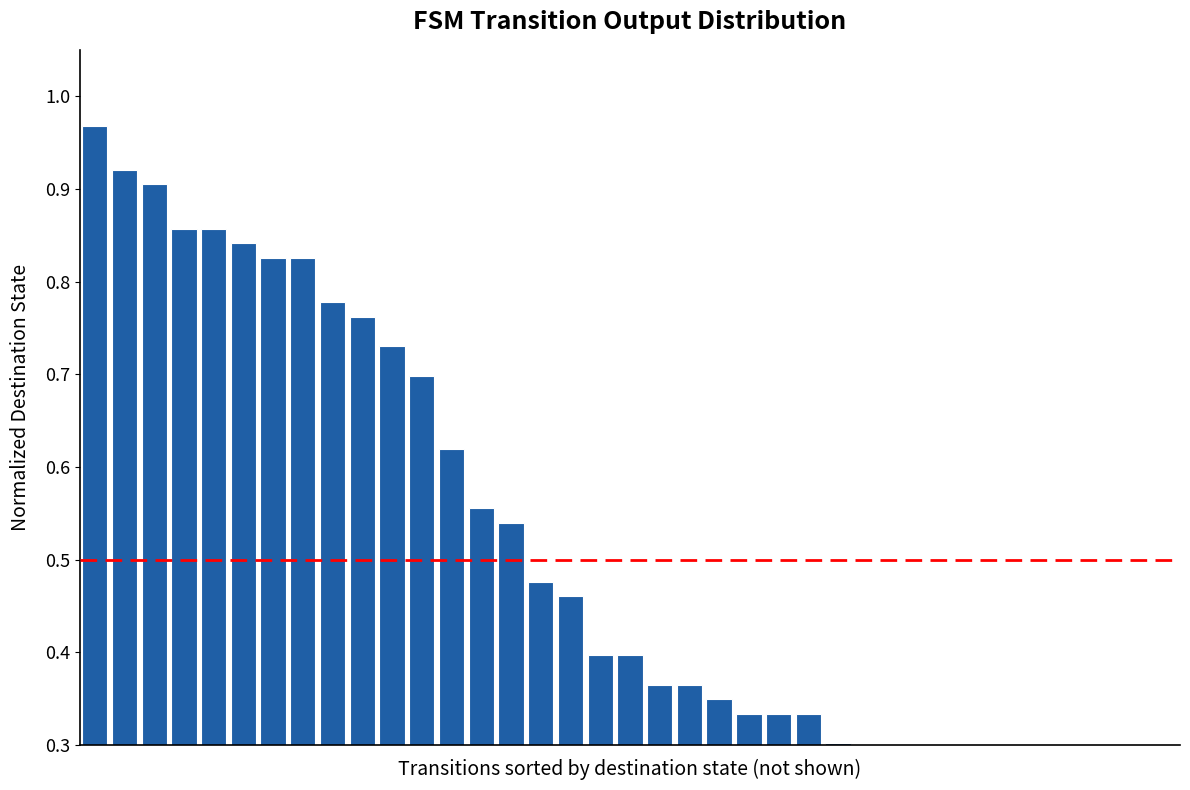

How many data points are above 0?

35